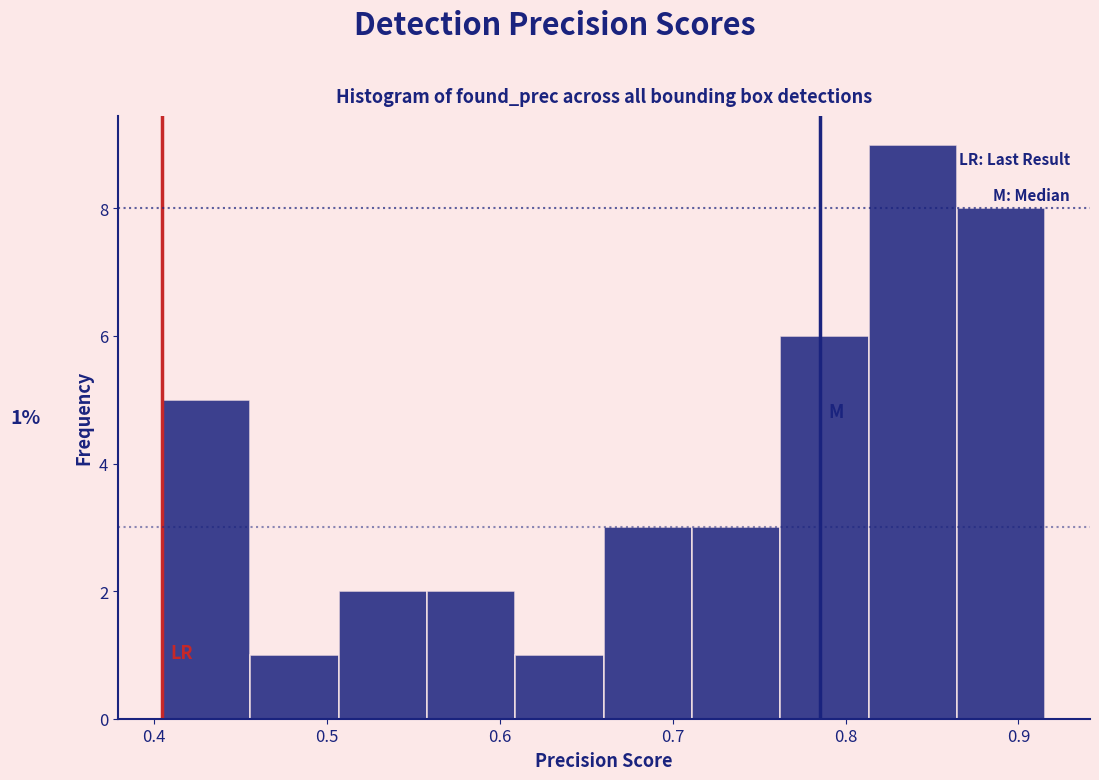

Over which range of the x-axis is the bar tallest?

0.81 to 0.86